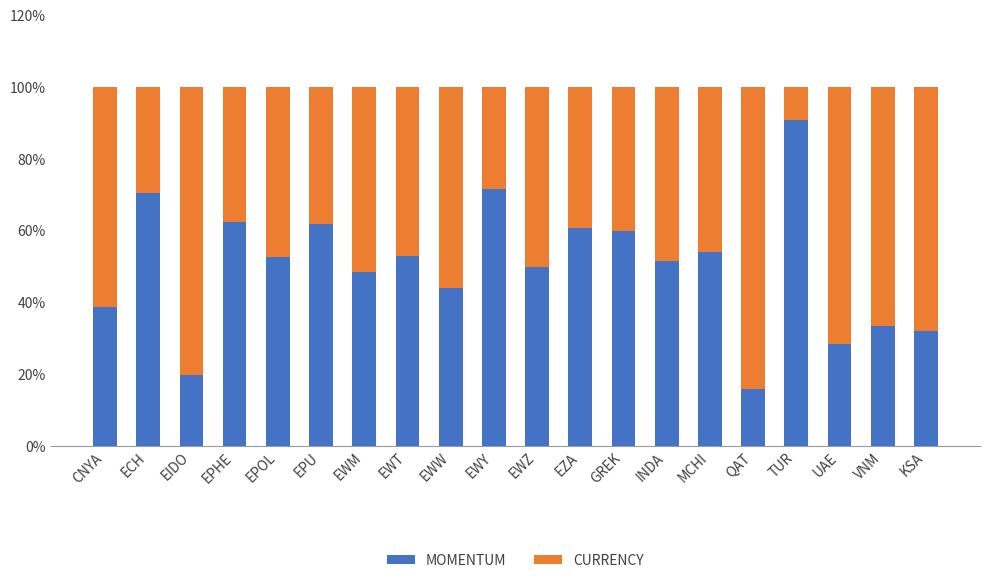

The MOMENTUM series shows 51.6 at INDA. True or false?

True